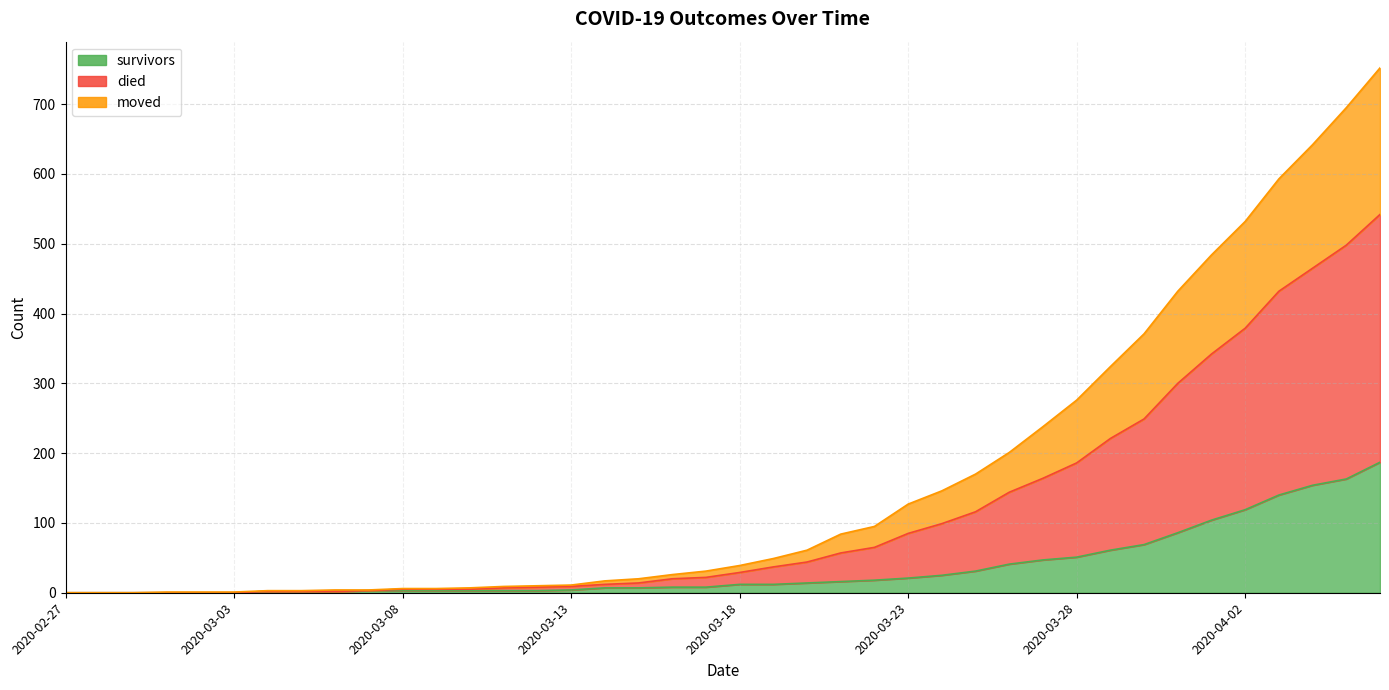

How many positive values does the survivors series have?

34